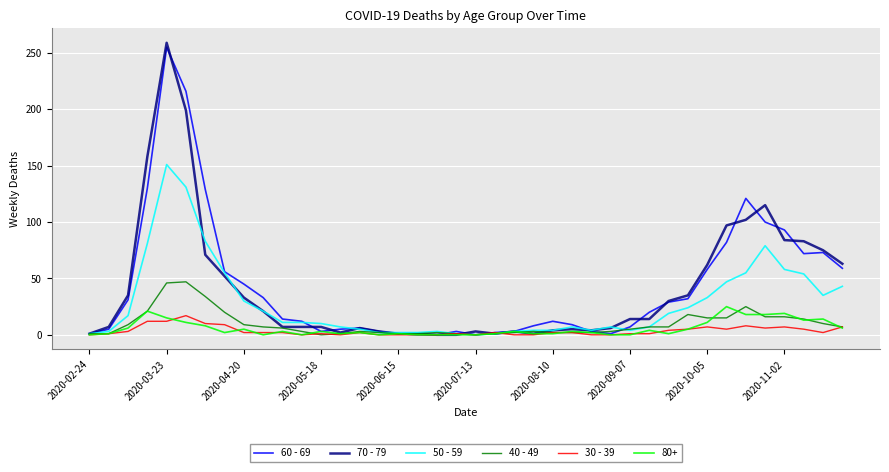

Which series has the largest range (max minus min)?

70 - 79